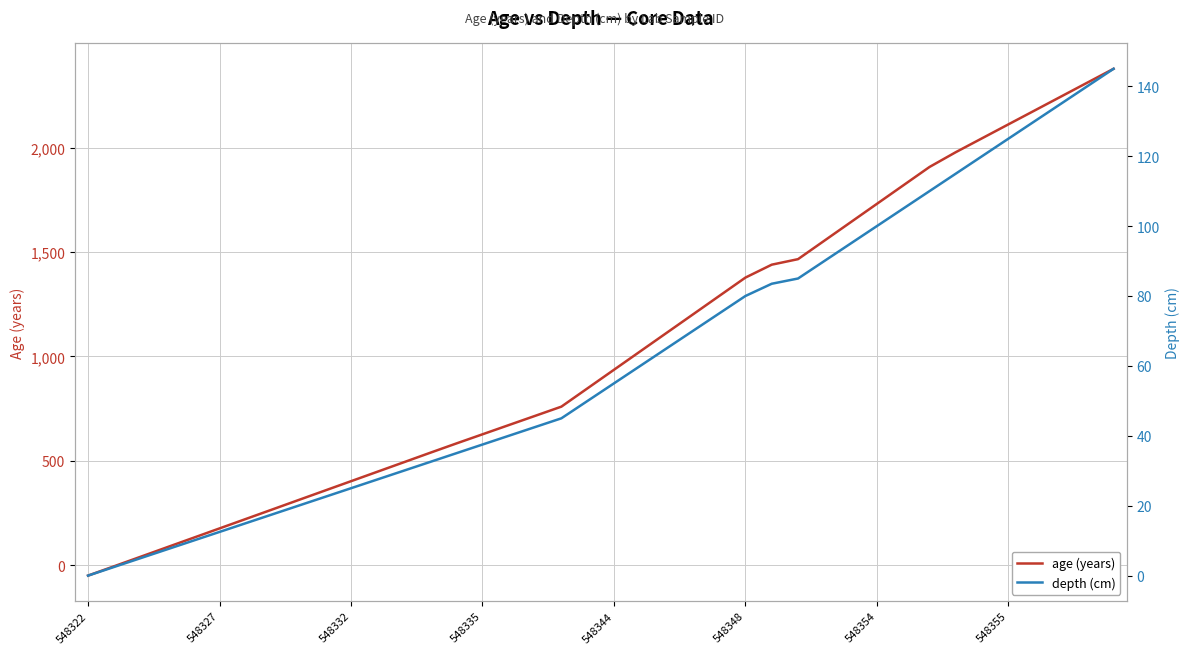

Which series has the largest total across all categories?

age (years)